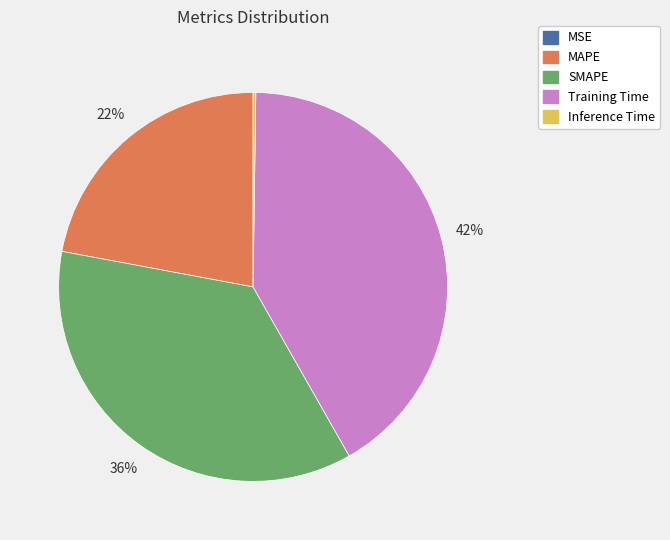

Do SMAPE and MAPE together represent more than half of the pie?

Yes